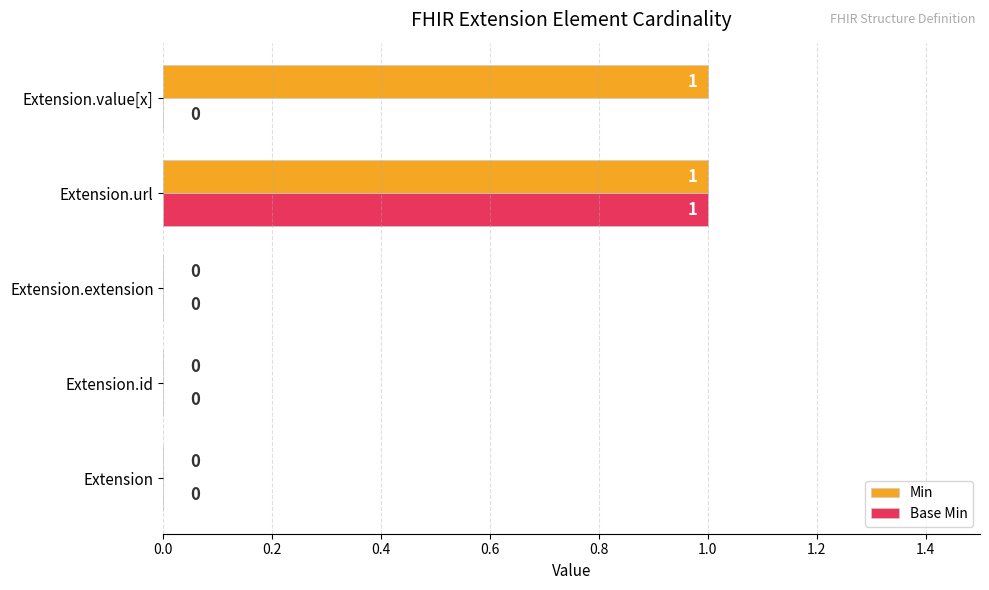

At which label does Base Min reach its peak?

Extension.url